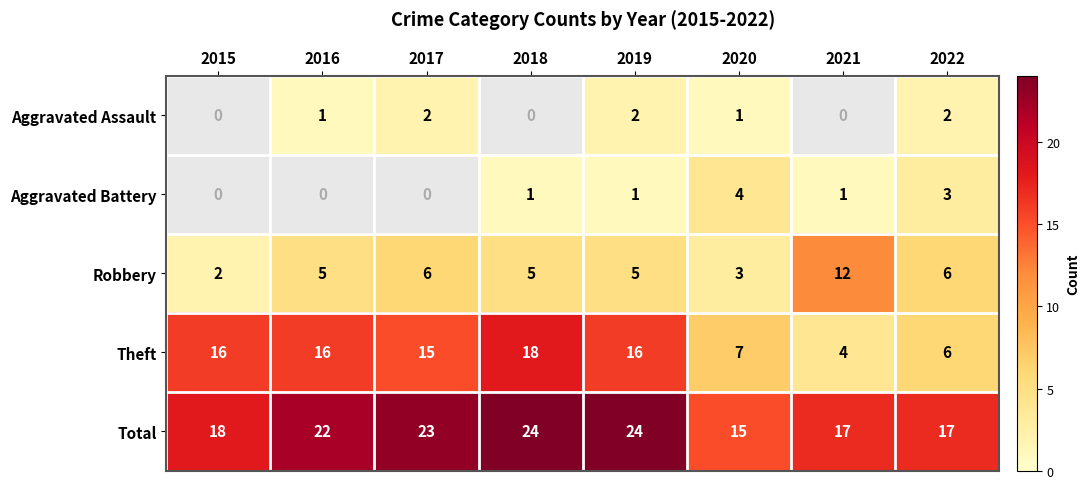

Which category has the highest value across all series?

2018